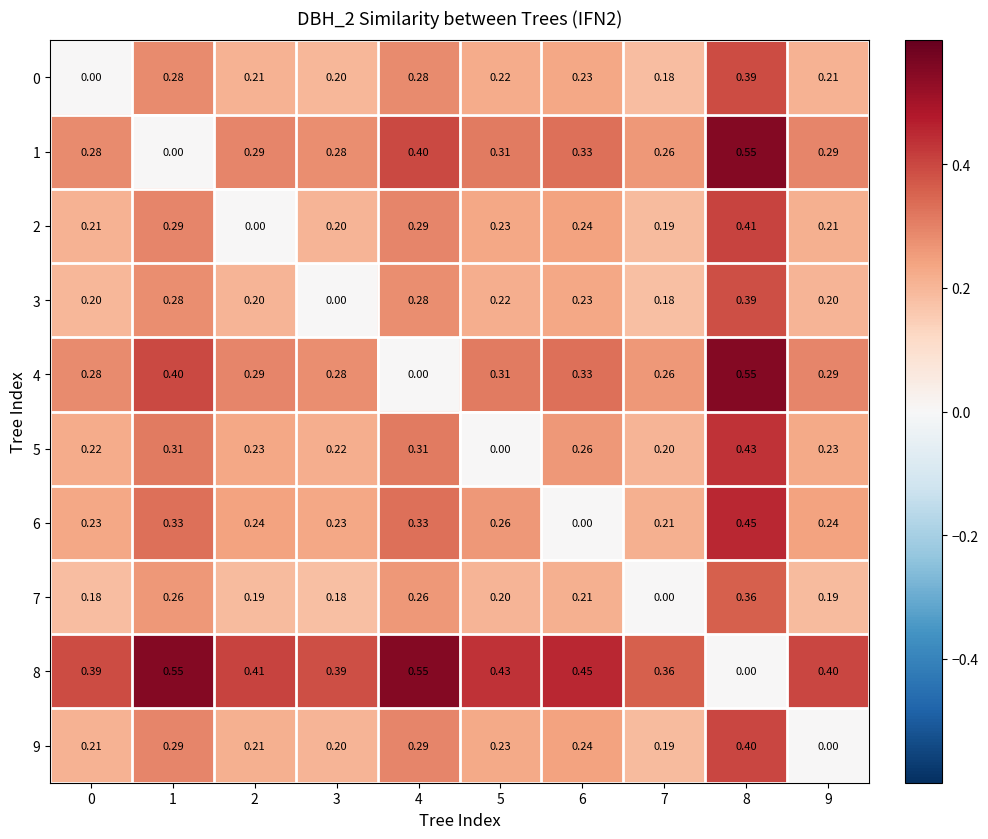

Is the value of 8 at 3 greater than the value of 5 at 5?

Yes